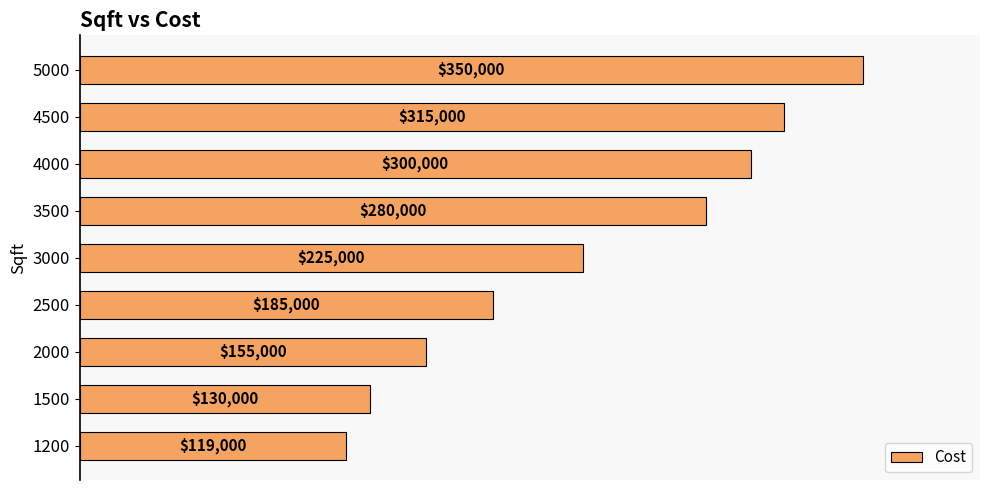

Is it true that the value at 4000 is 300000?

True